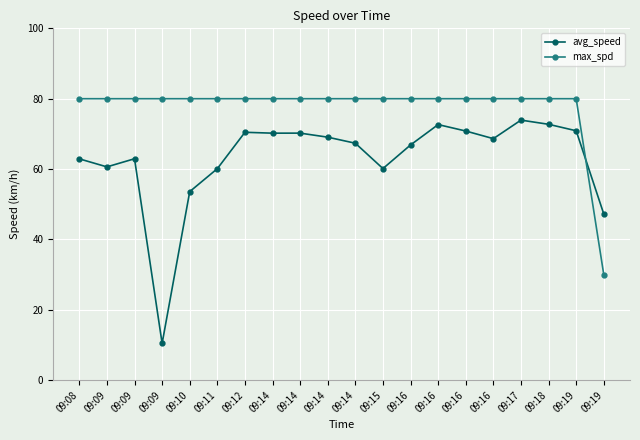

What are all the series names shown in the legend?

avg_speed, max_spd